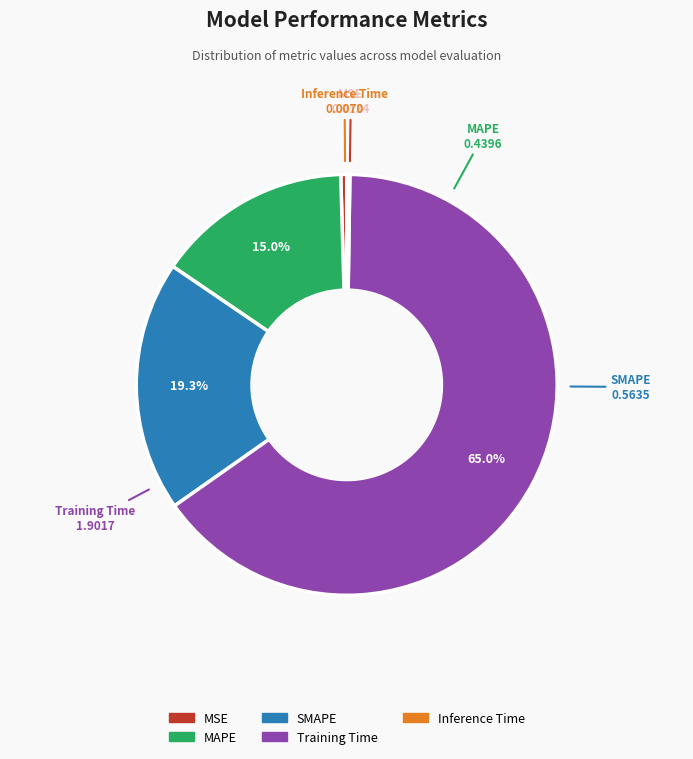

What is the largest slice in the pie chart?

Training Time